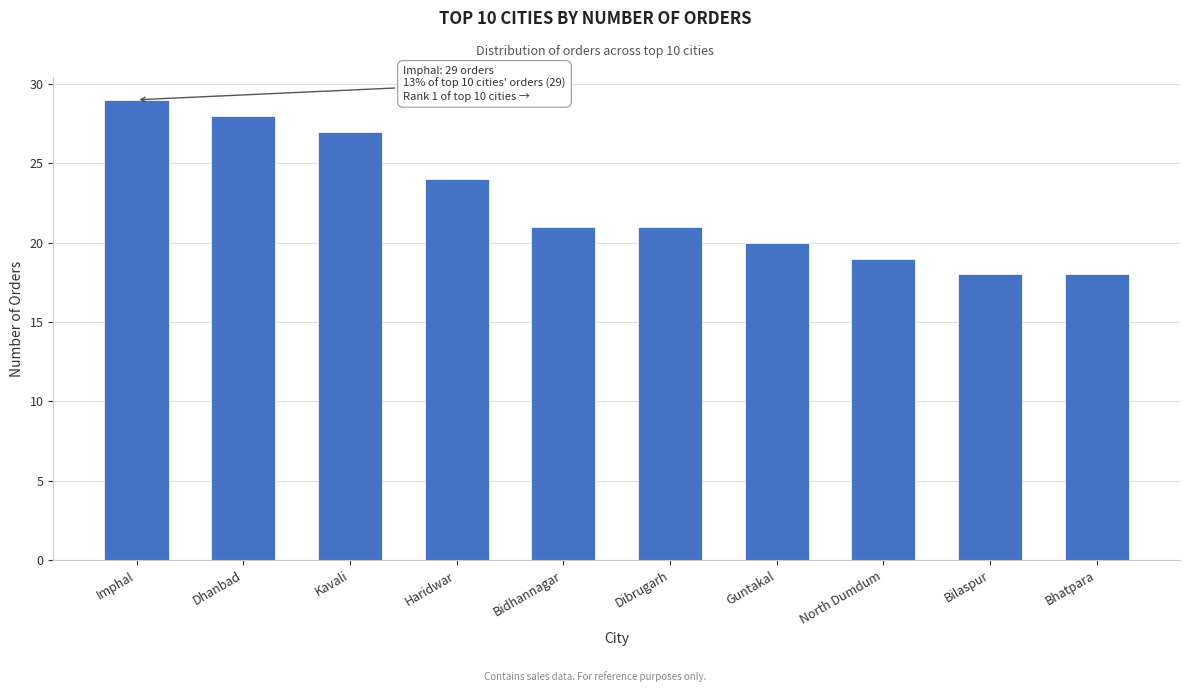

Reading left to right, list all the values displayed in this chart.

Imphal=29	Dhanbad=28	Kavali=27	Haridwar=24	Bidhannagar=21	Dibrugarh=21	Guntakal=20	North Dumdum=19	Bilaspur=18	Bhatpara=18